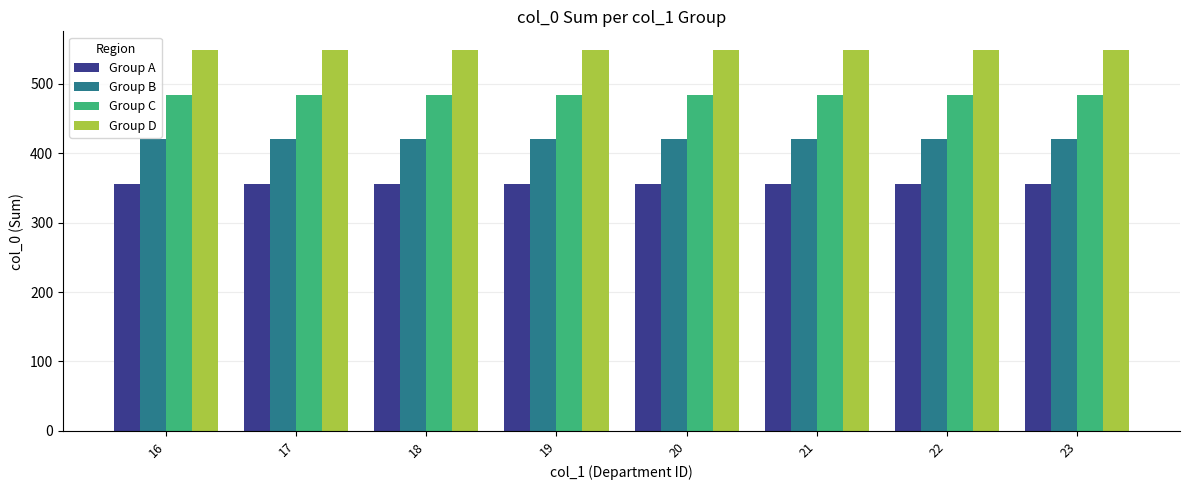

What is the lowest value of the Group C series?

484